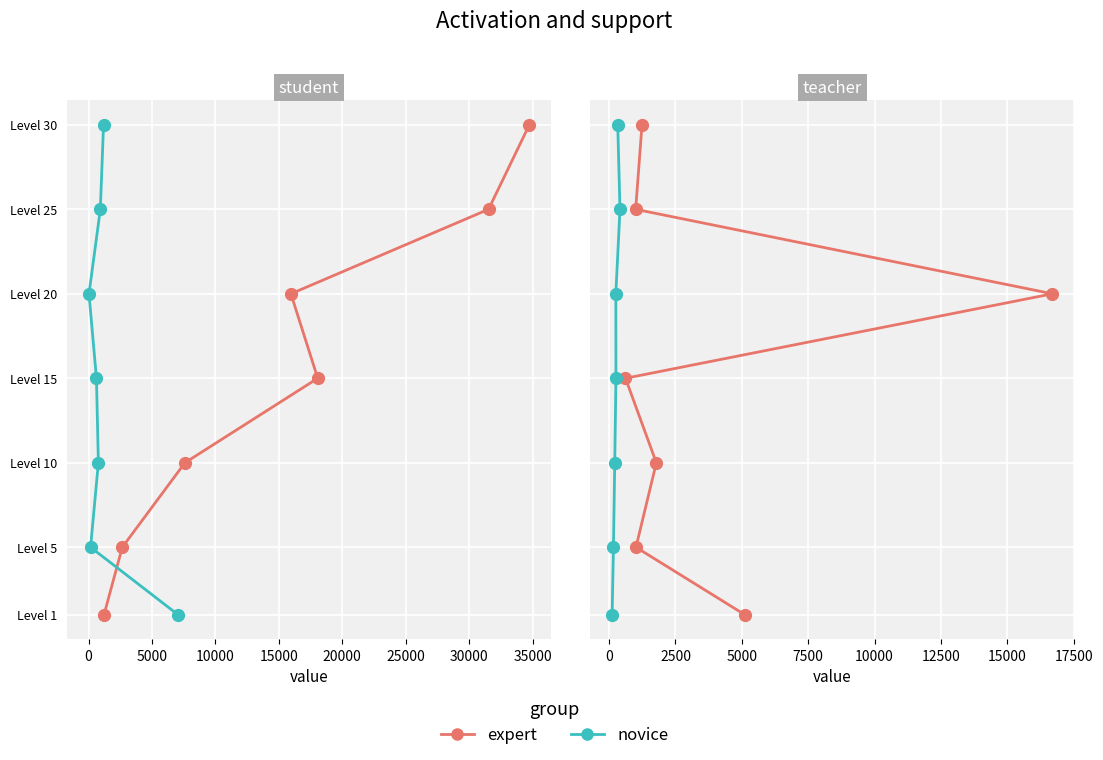

Count the number of categories in the chart.

7